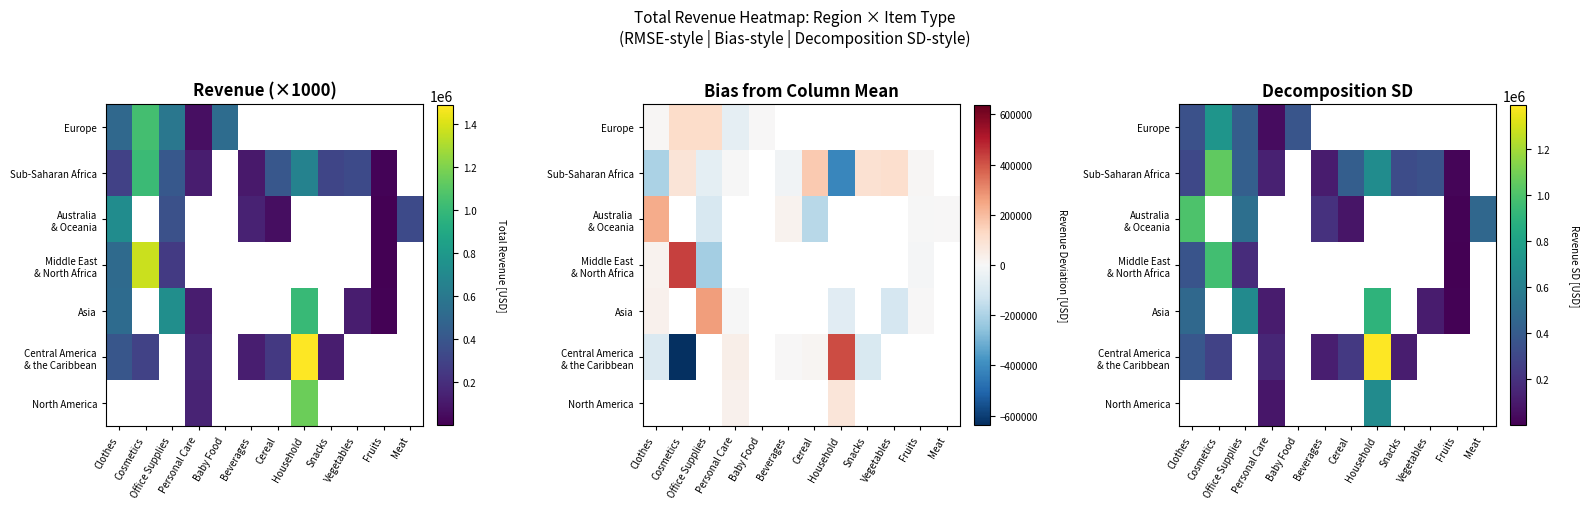

Where is Asia nearest to the value 459184?

Clothes